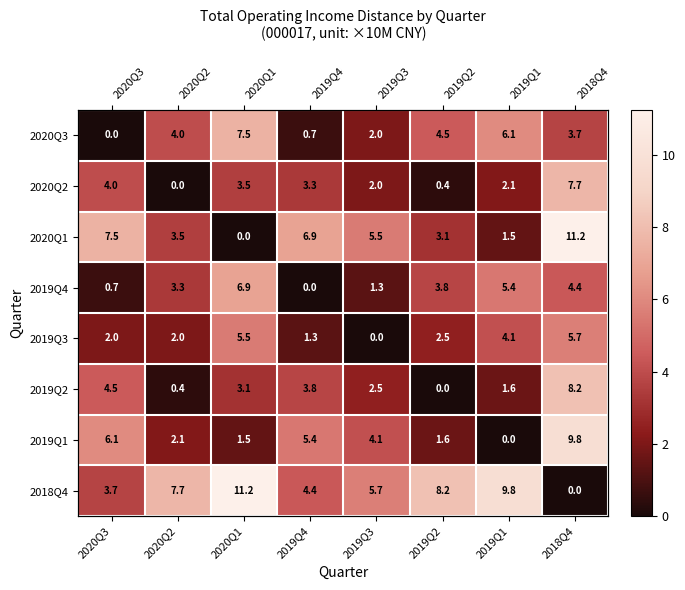

At which category is the sum across all series the highest?

2018Q4